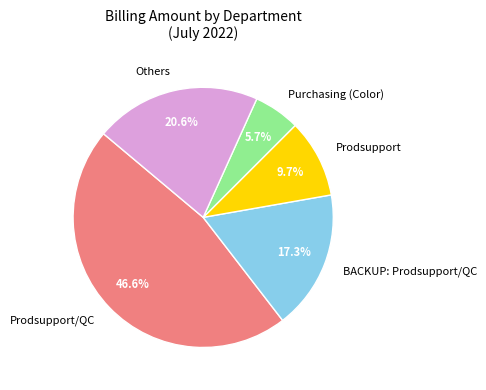

Between BACKUP: Prodsupport/QC and Others, which is larger?

Others